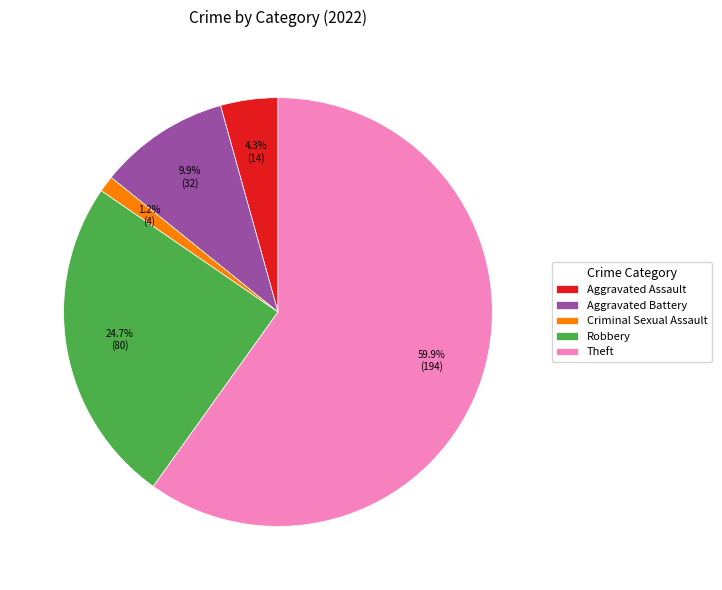

Rank the categories by value from highest to lowest.

Theft, Robbery, Aggravated Battery, Aggravated Assault, Criminal Sexual Assault